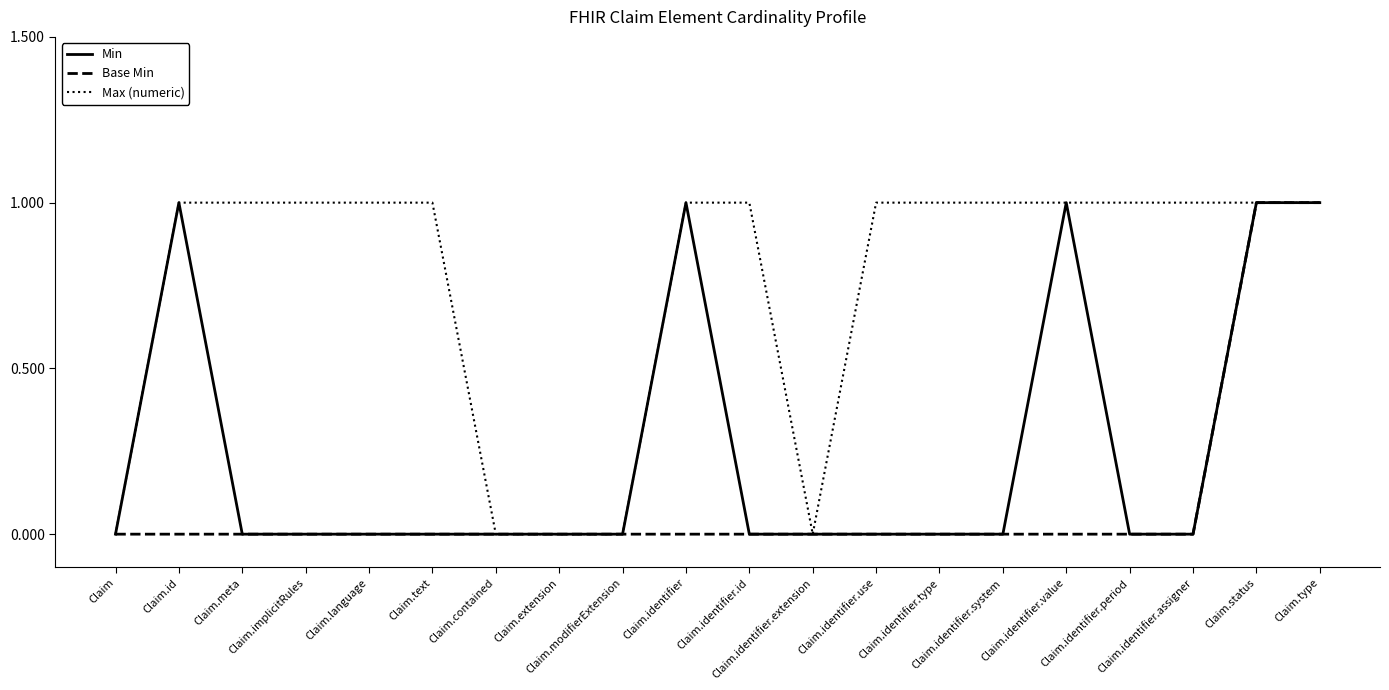

Does the chart display data point markers on the line(s)?

No